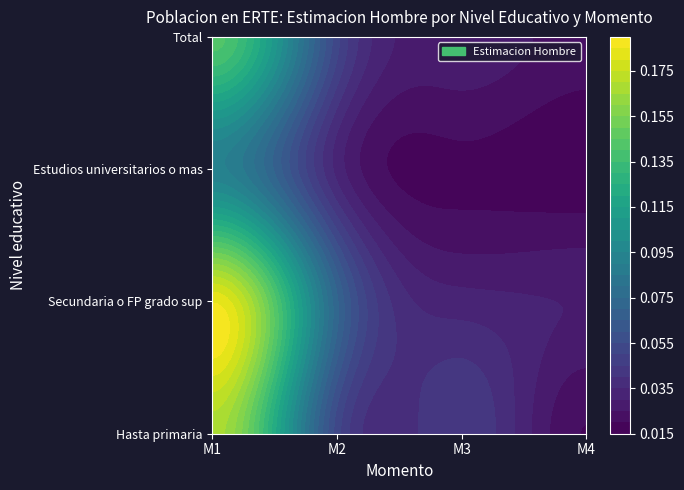

At M4, list the series in order from largest to smallest.

Secundaria o FP grado sup, Total, Hasta primaria, Estudios universitarios o mas